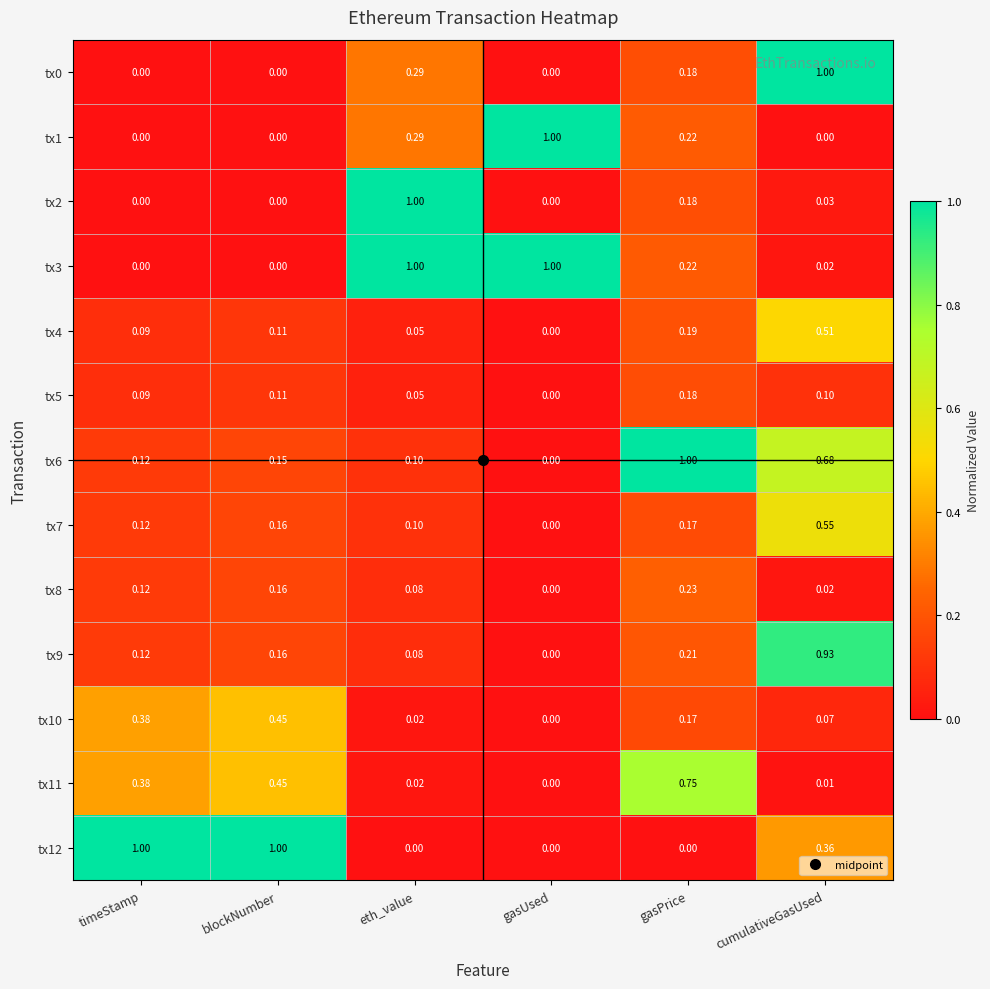

Rank the categories by tx7 value from highest to lowest.

cumulativeGasUsed, gasPrice, blockNumber, timeStamp, eth_value, gasUsed